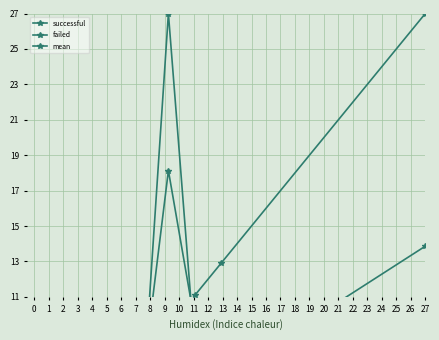

What is the average value of the failed series?

6.6